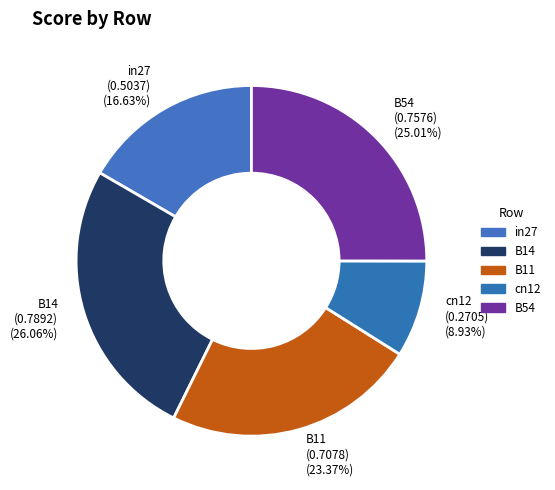

What percentage is the in27 slice, to the nearest percent?

17%